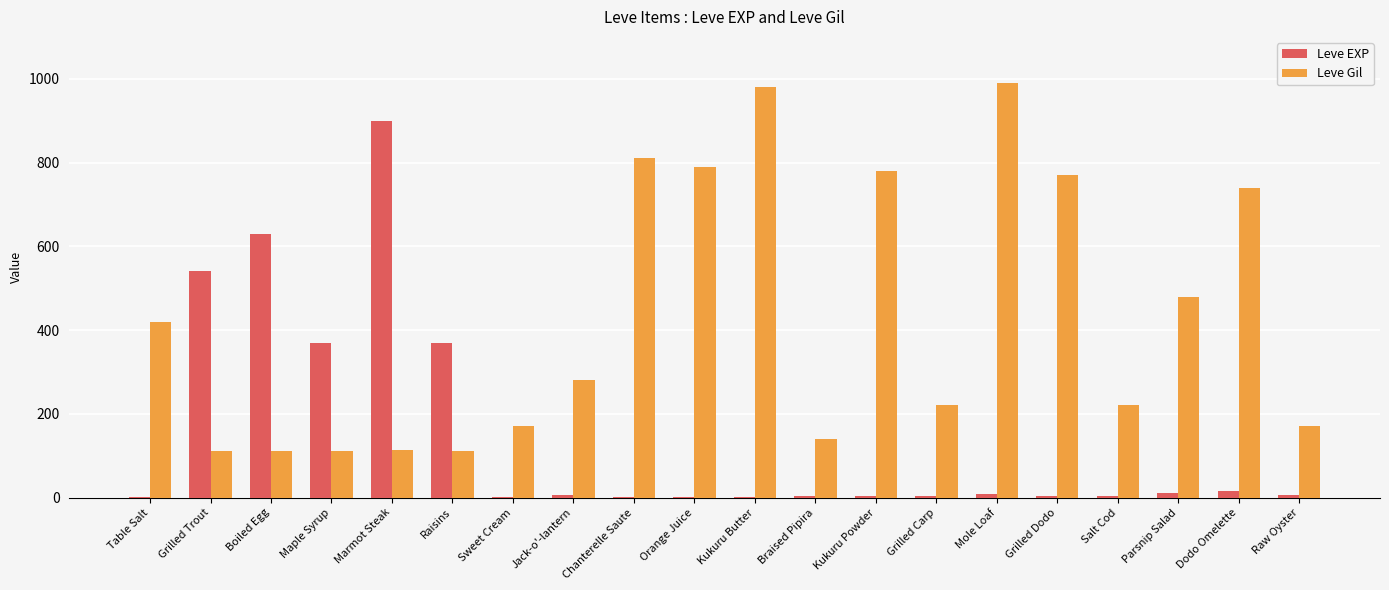

What is the total value across all series at Maple Syrup?

482